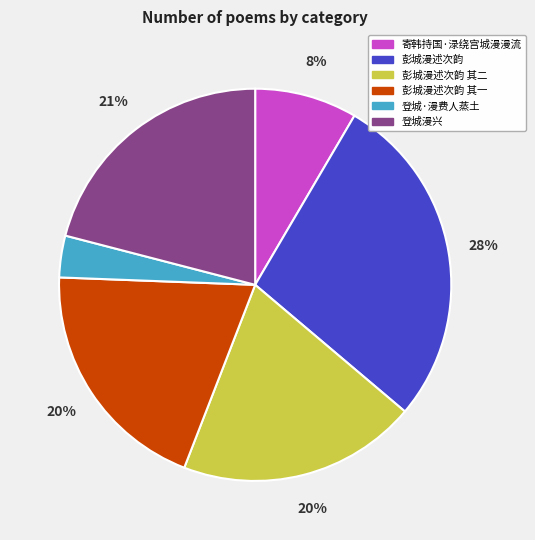

How many segments does this pie chart have?

6